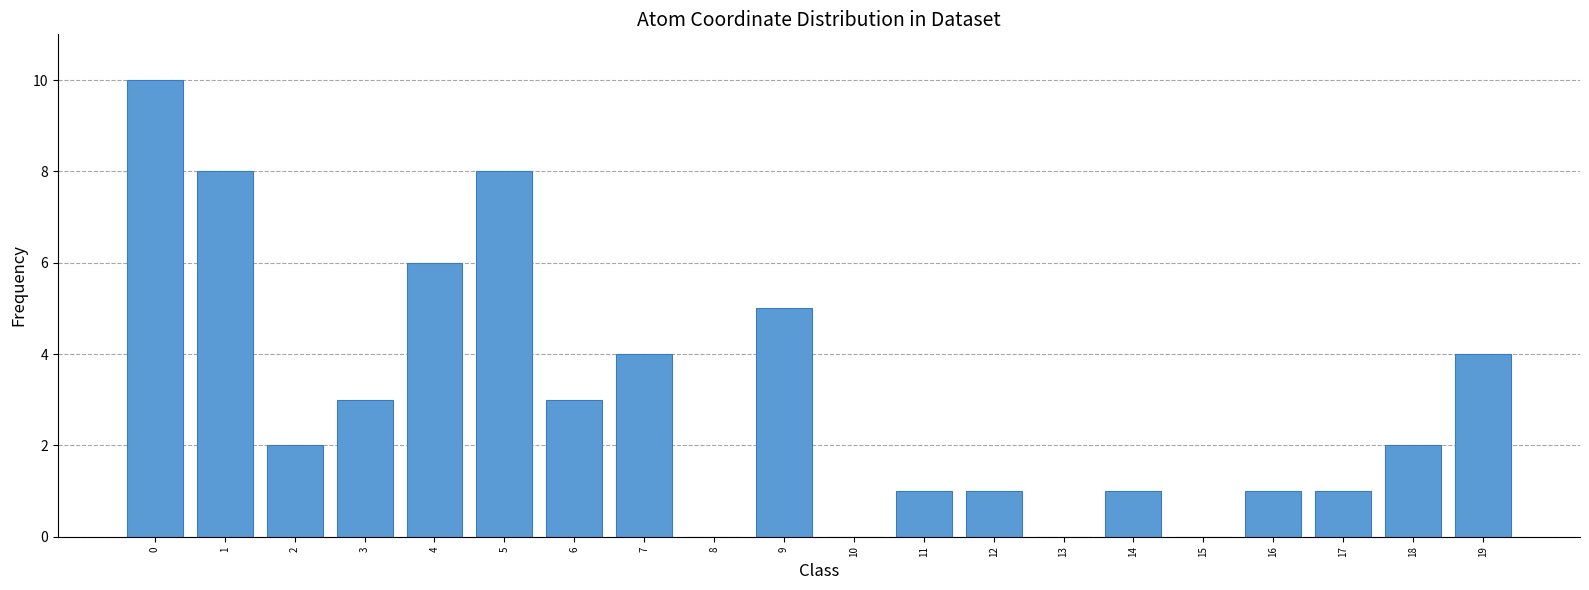

How many values are between 1 and 5?

12